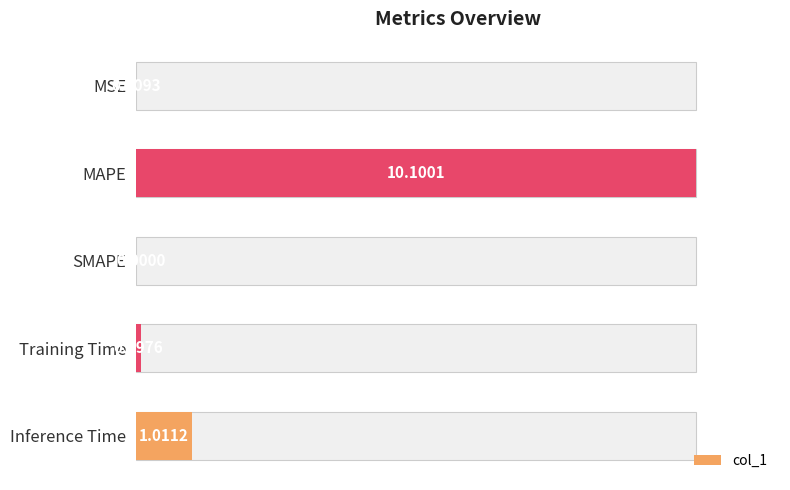

Which has a higher value, Training Time or MAPE?

MAPE